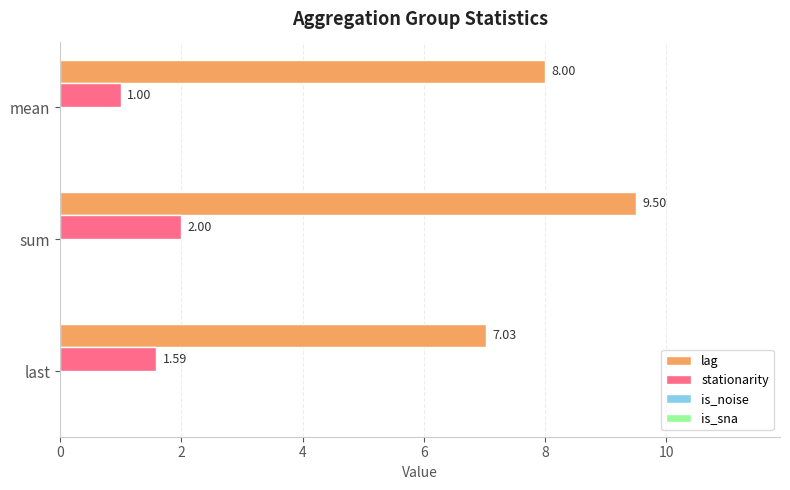

How many stationarity values are between 1 and 2?

3